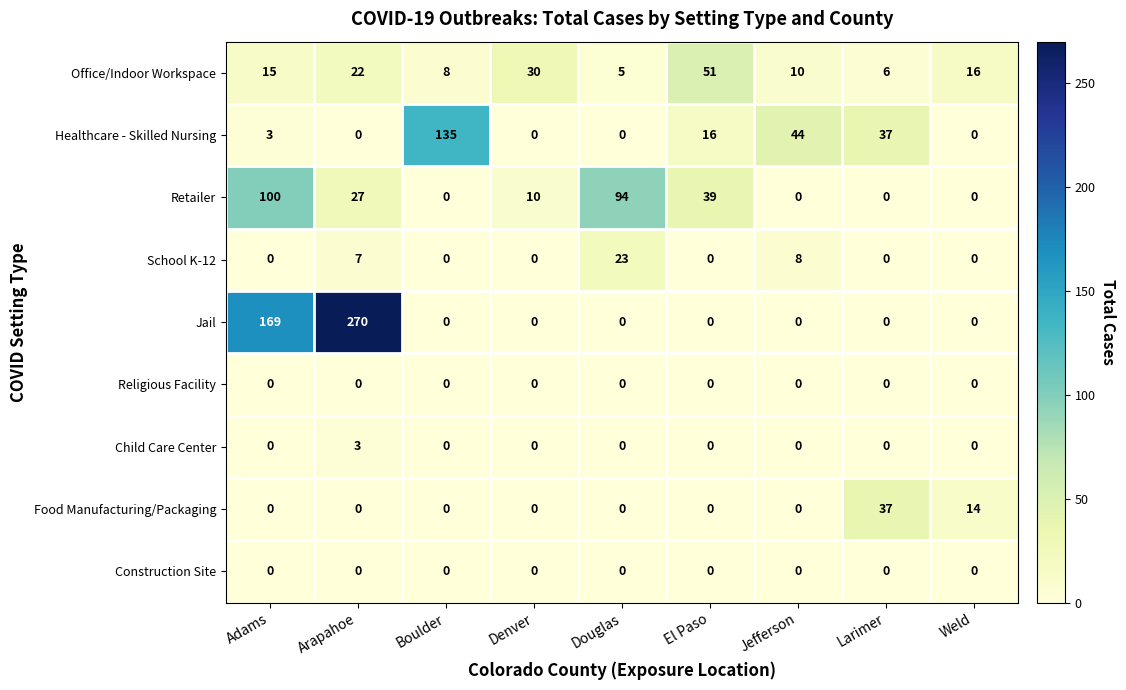

True or false: Religious Facility has a value of 0 at Douglas.

True